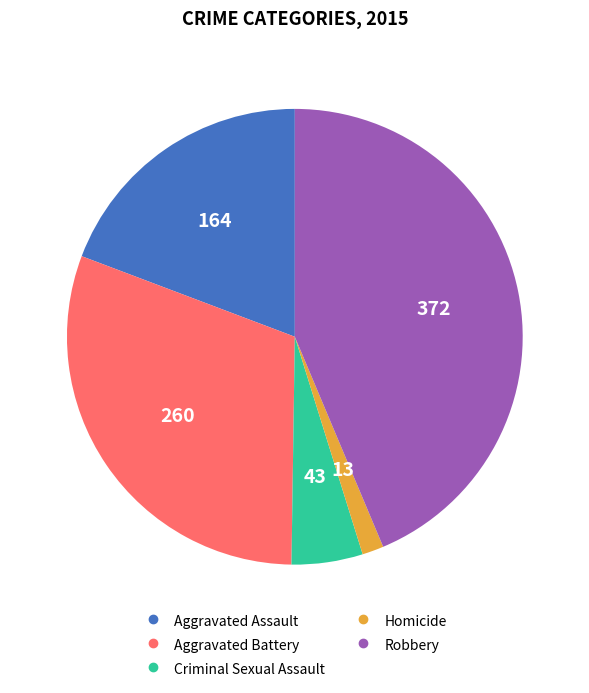

How many slices are in this pie chart?

5